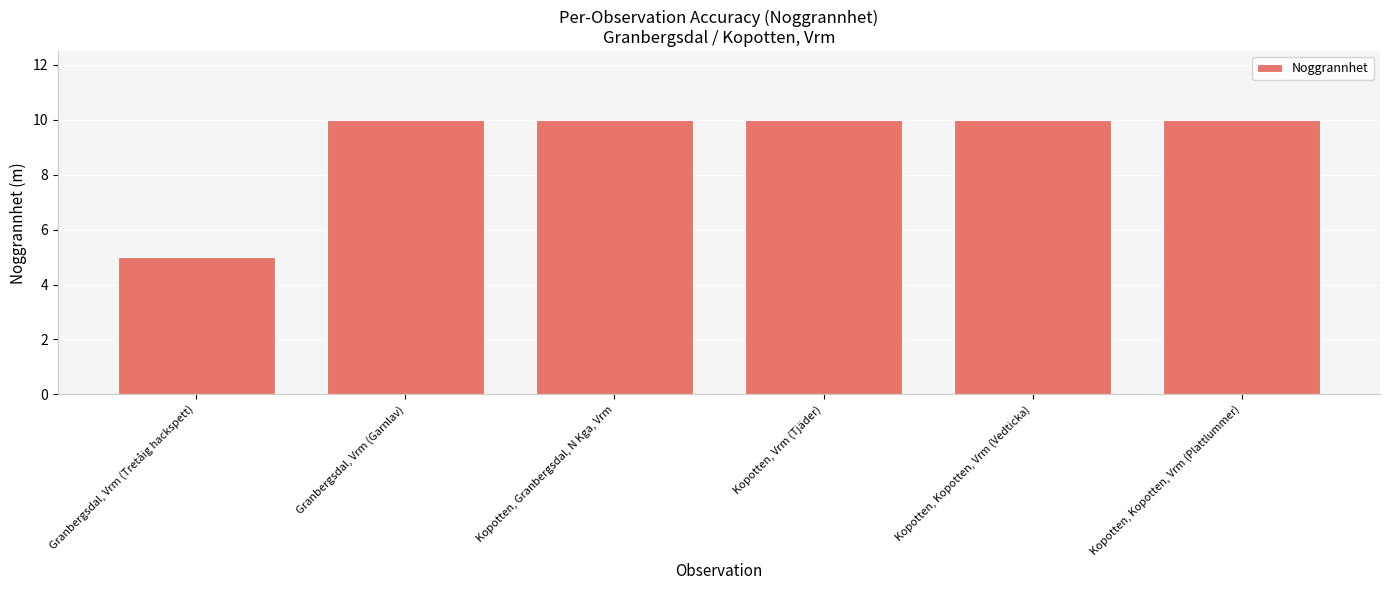

What is the label of the 4th bar from the left?

Kopotten, Vrm (Tjäder)